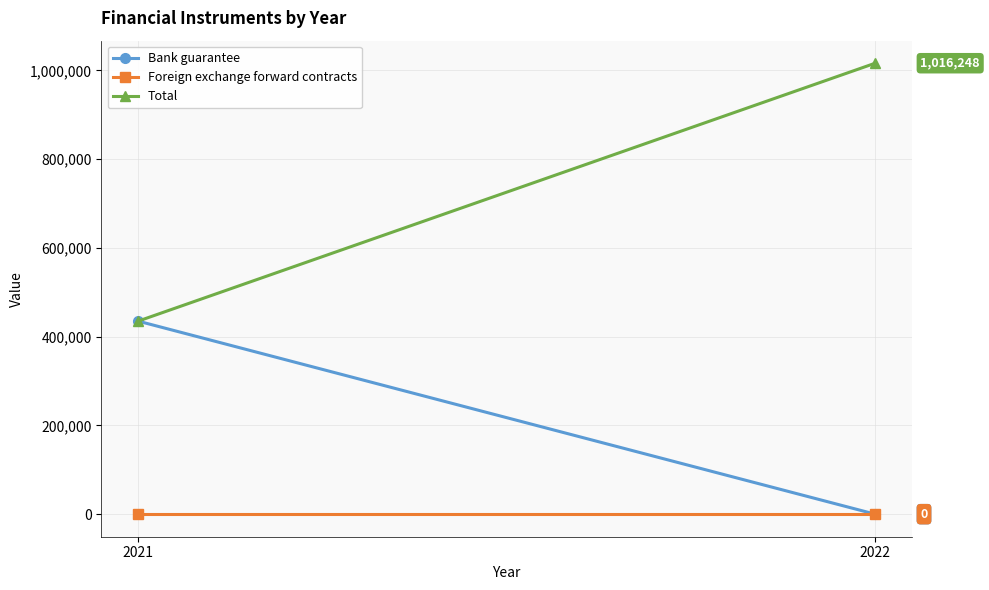

Is this an area chart (filled region under the line)?

No